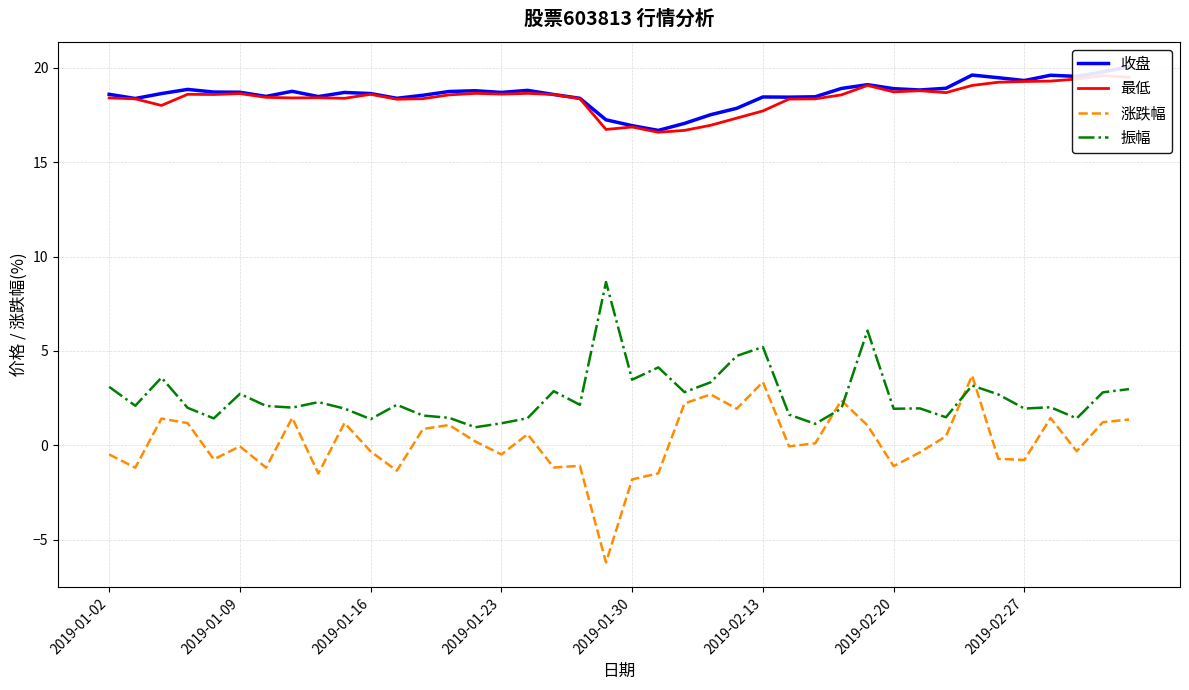

What is the minimum value for 振幅?

1.0